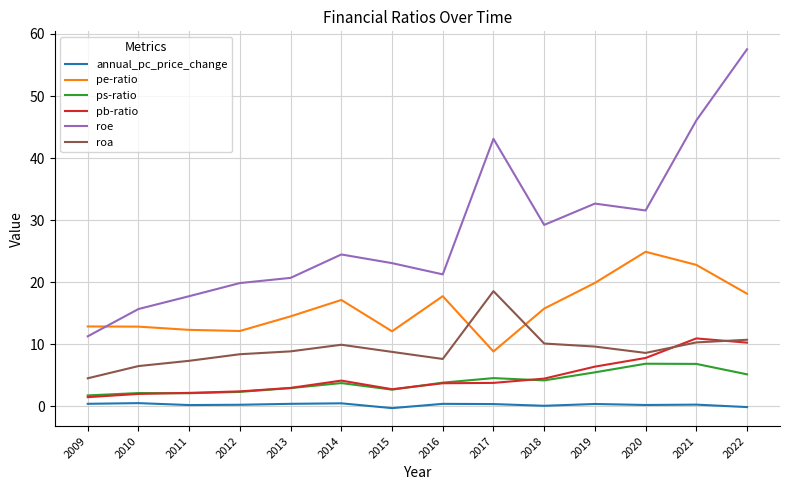

What is the approximate value of roe at 2014?

24.4